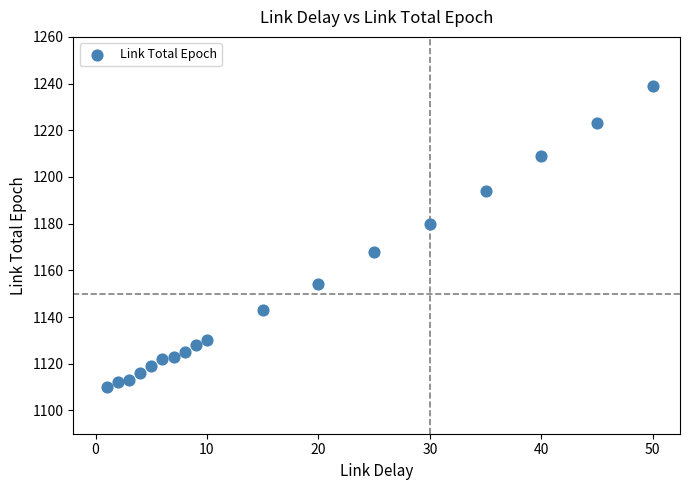

What is the range of Y values (max minus min)?

129